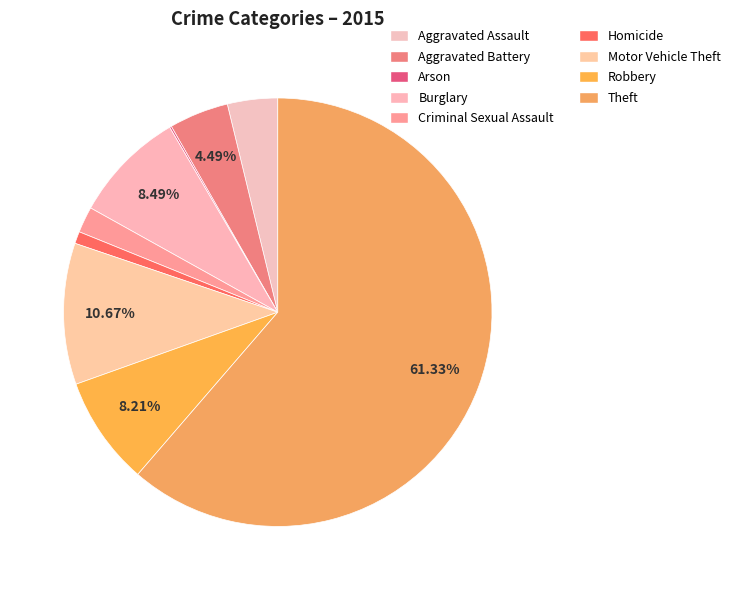

What is the smallest slice in the pie chart?

Arson